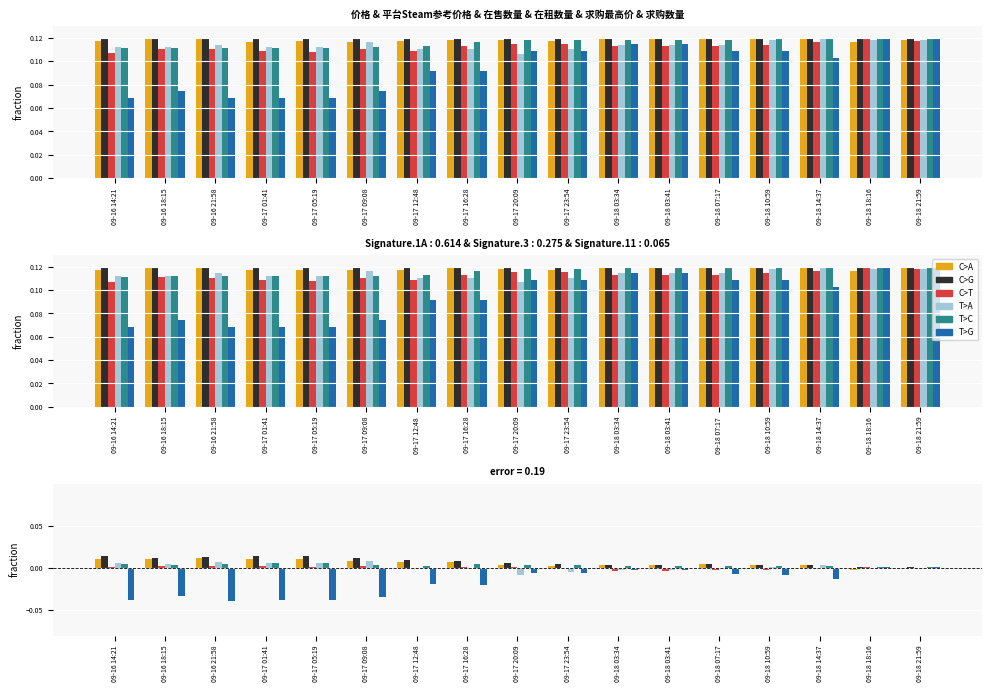

At how many categories does at least one series exceed 0?

17